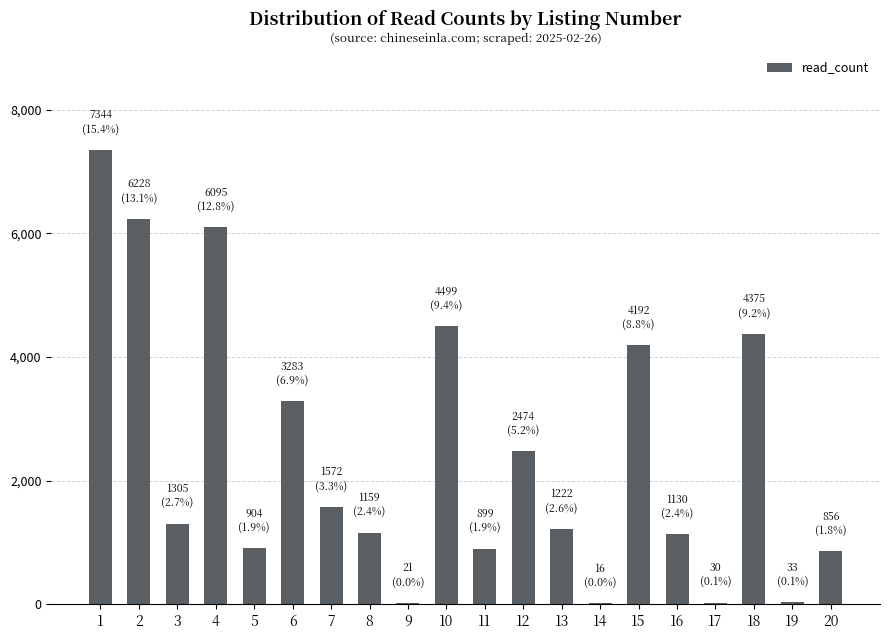

What is the difference between the values at 6 and 16?

2153